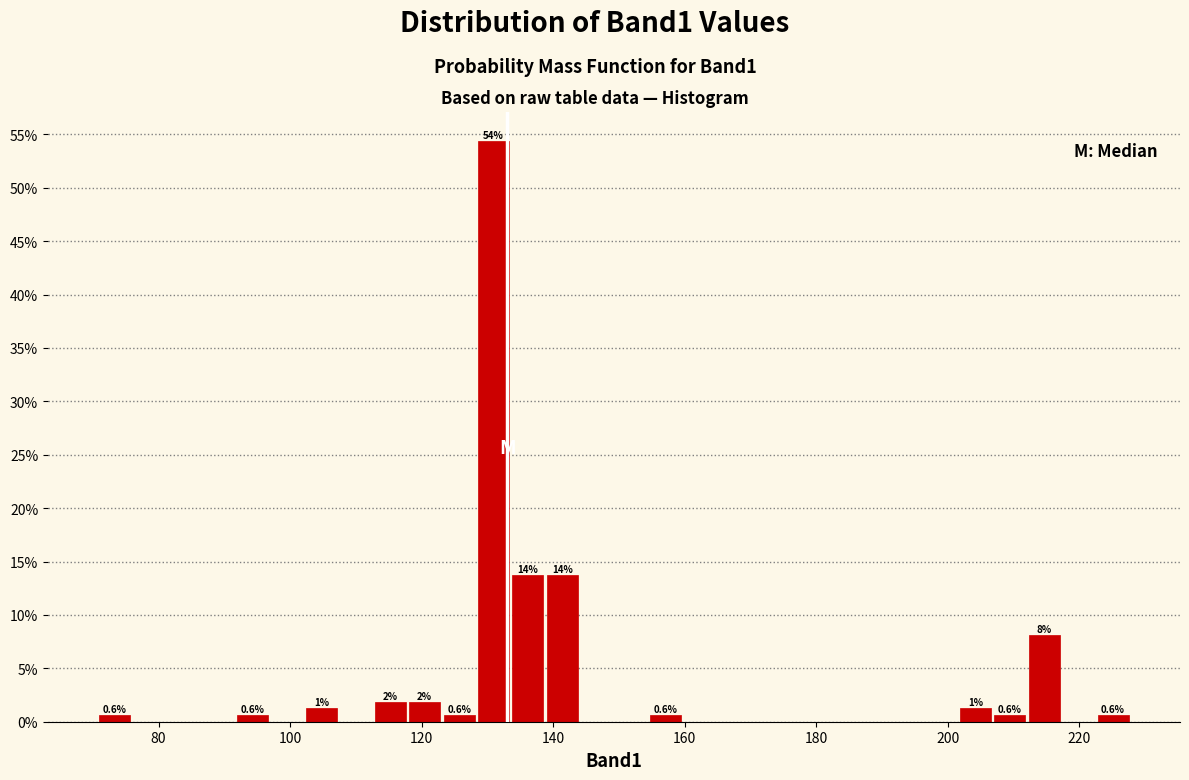

Read against the x-axis, roughly where is the centre of the tallest bar?

130